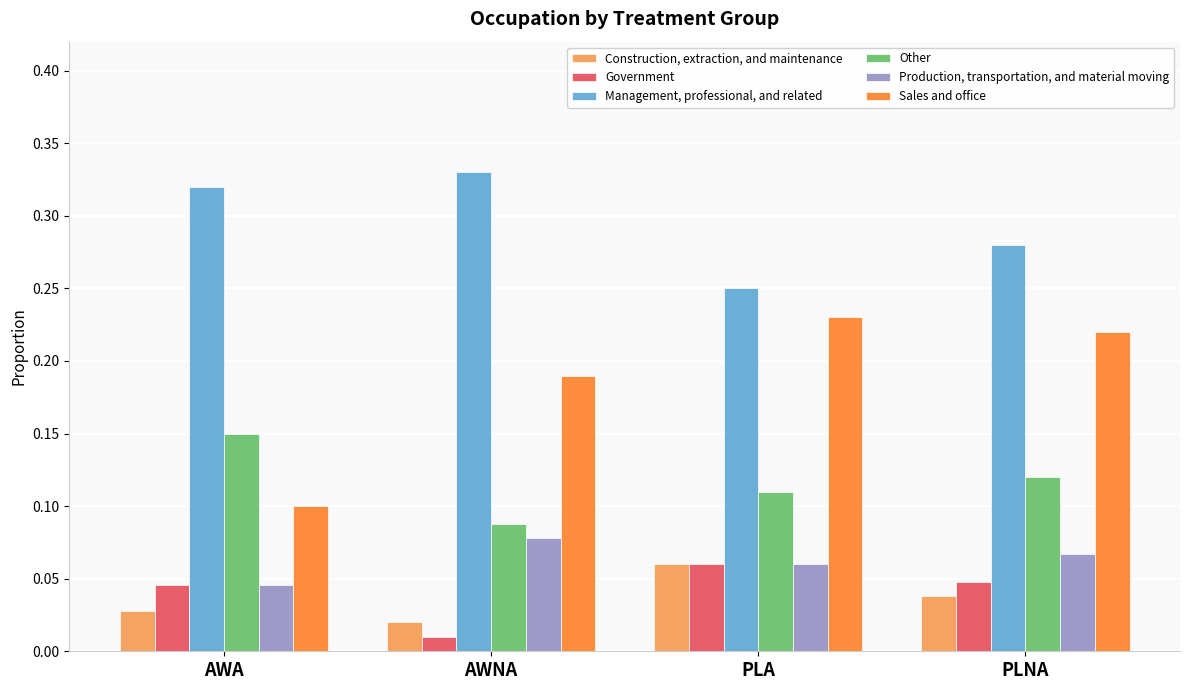

At AWNA, list the series in order from smallest to largest.

Government, Construction, extraction, and maintenance, Production, transportation, and material moving, Other, Sales and office, Management, professional, and related